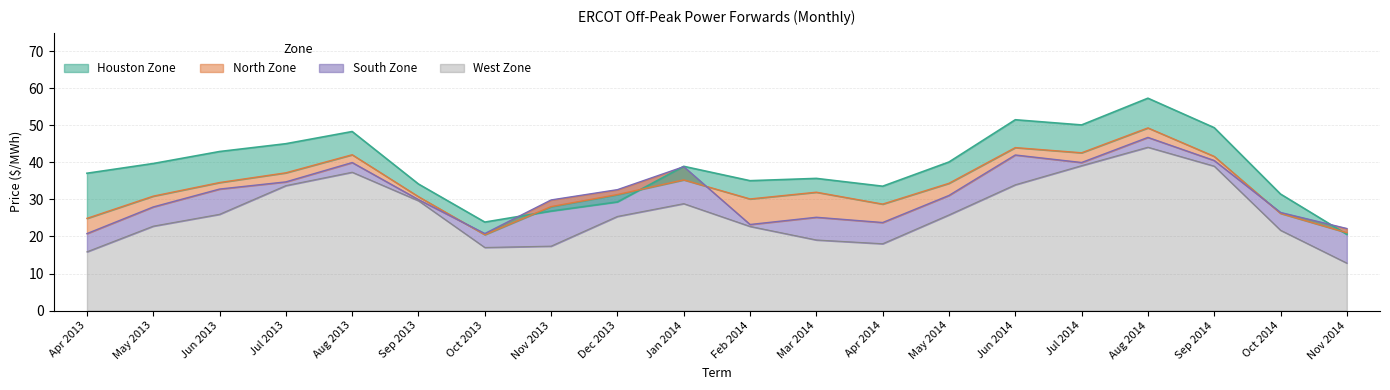

Rank the series by their maximum value, from highest to lowest.

Houston Zone, North Zone, South Zone, West Zone